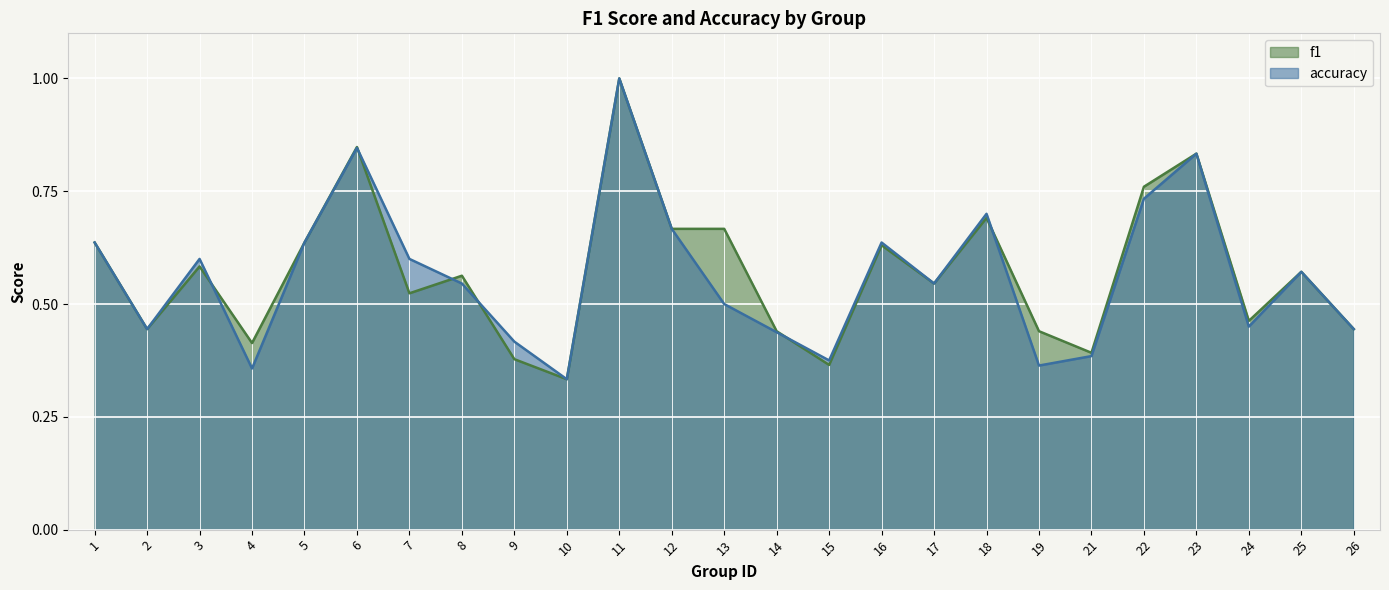

How many lines are shown in the chart?

2